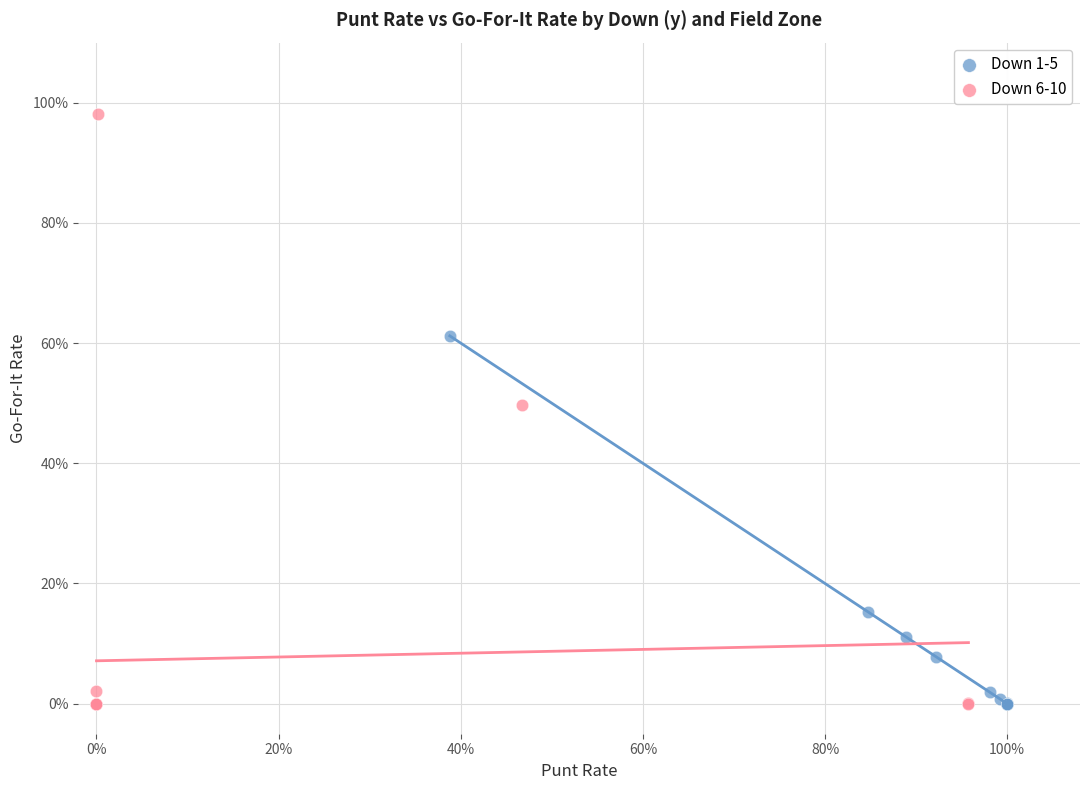

What are all the series names shown in the legend?

Down 1-5, Down 6-10